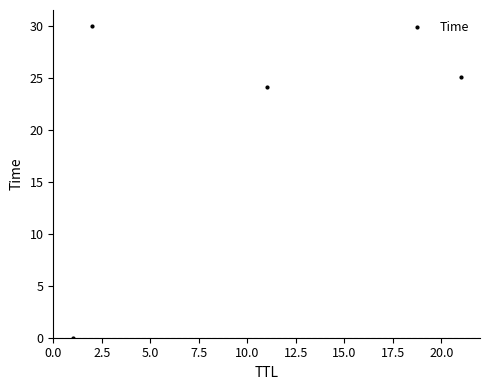

What is the maximum value shown in the chart?

30.0